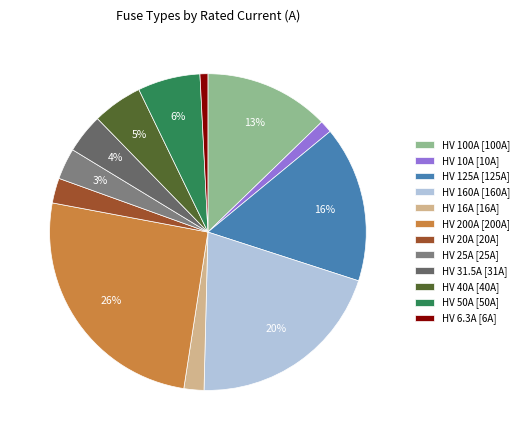

Is HV 10A the majority of the pie?

No